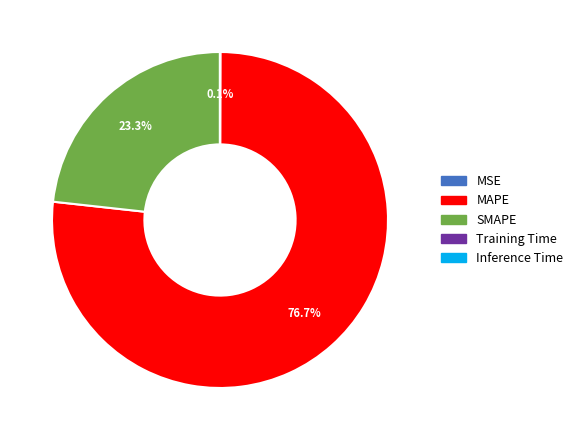

Which slice is the largest?

MAPE